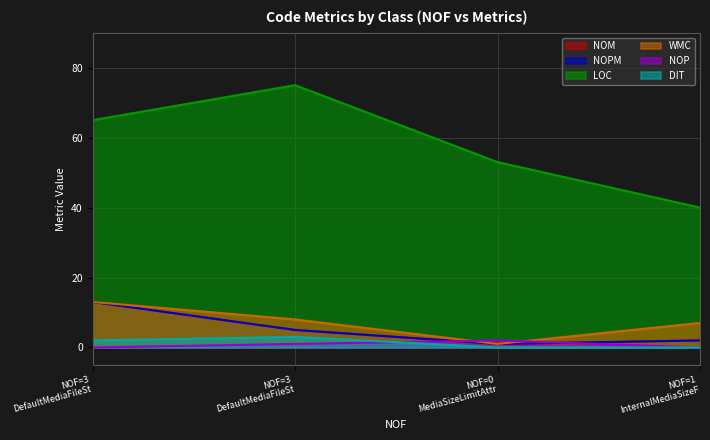

What is the value of the WMC point at the 3rd from the left?

1